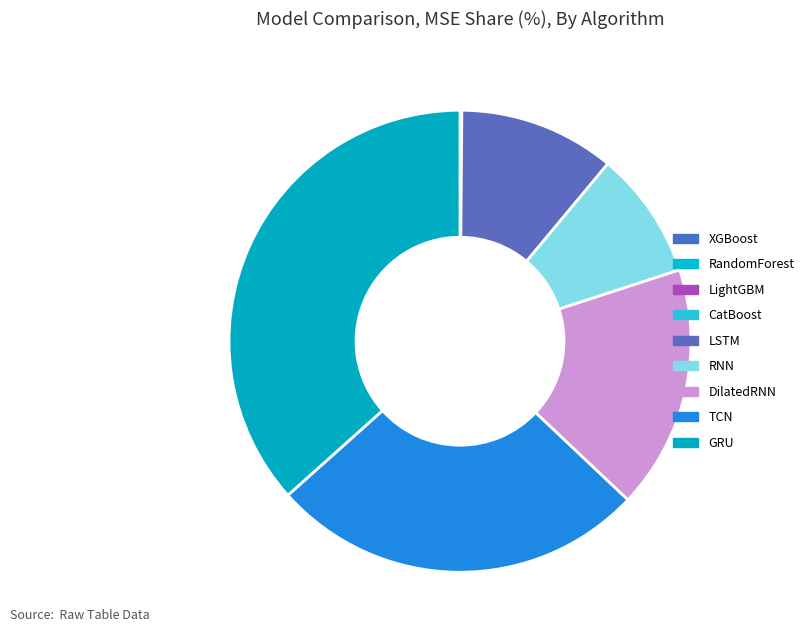

What is the total percentage of CatBoost and LightGBM?

0.1%